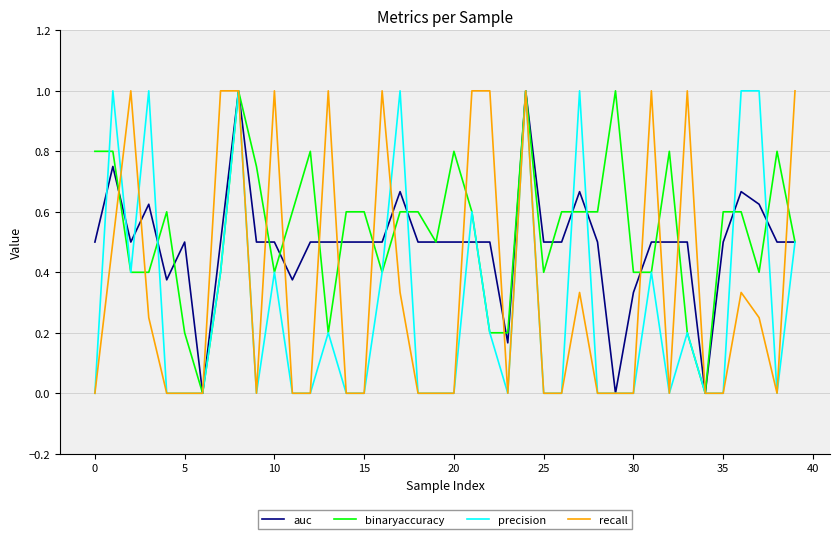

Does the chart display data point markers on the line(s)?

No